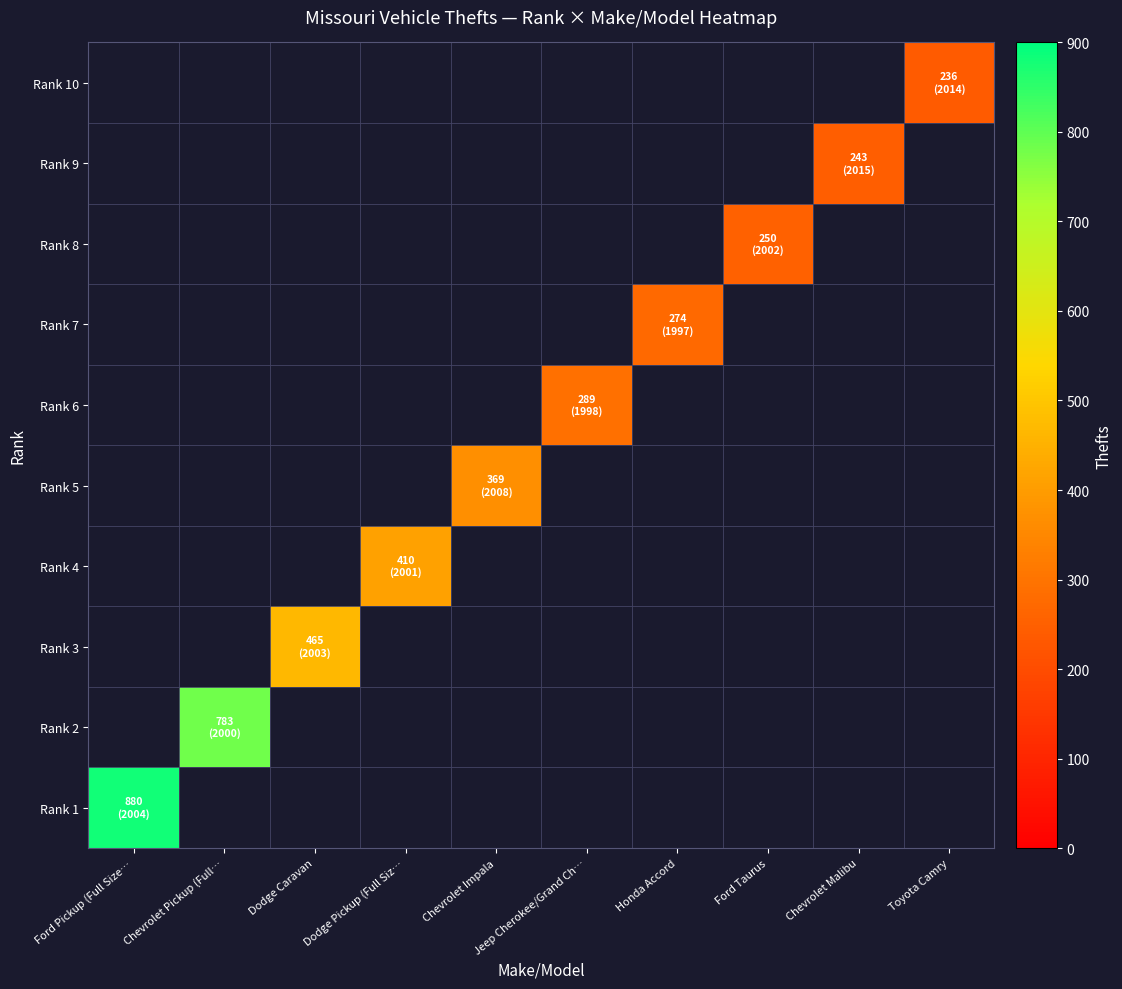

At how many categories does at least one series exceed 322?

5